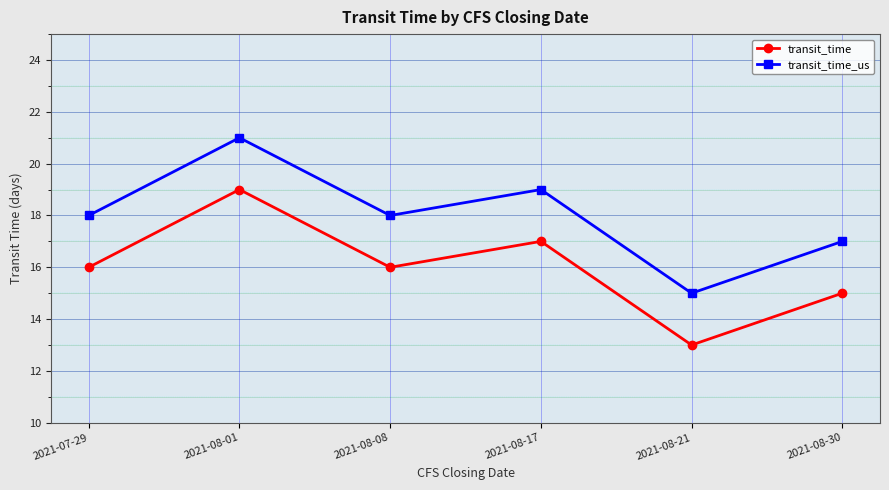

Is it true that transit_time equals 19 at 2021-08-01?

True